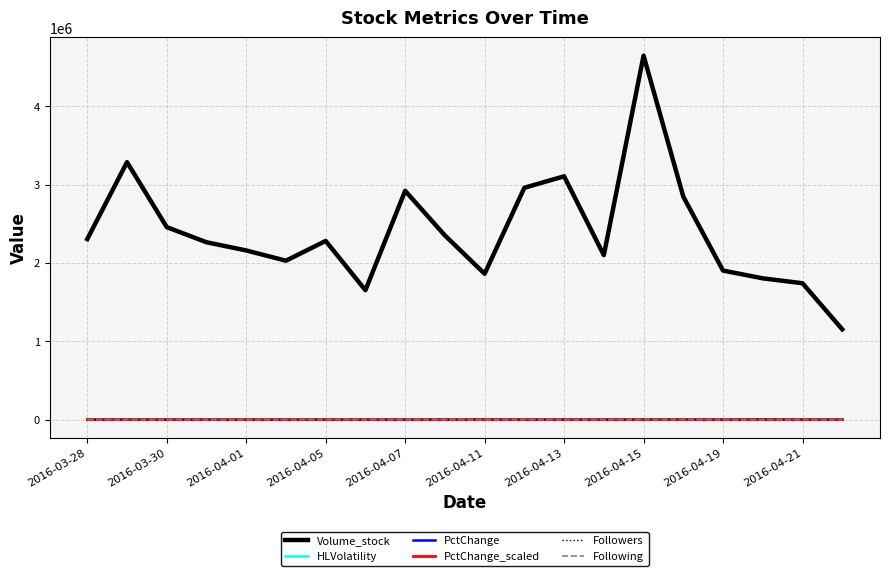

Which series has the widest spread of values?

Volume_stock